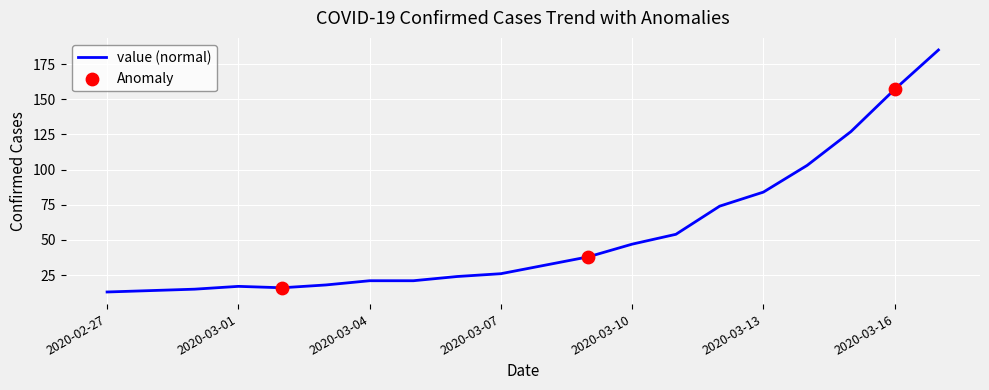

What is the maximum value shown in the chart?

185